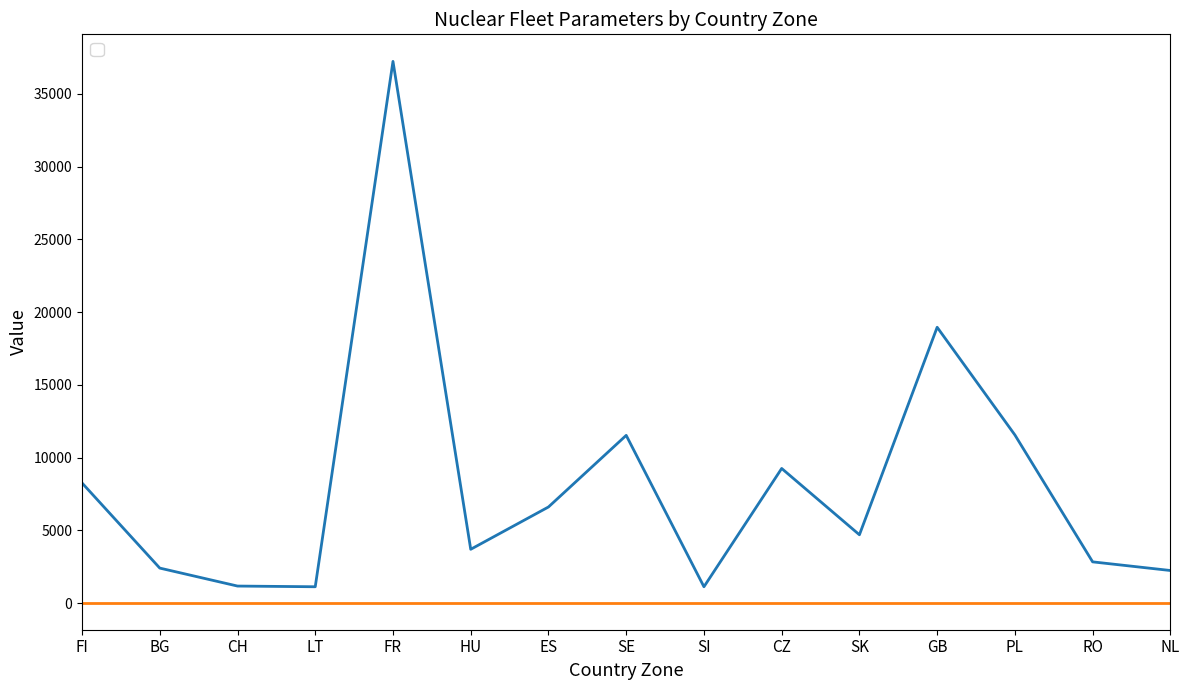

Between ES and SE, which is larger?

SE